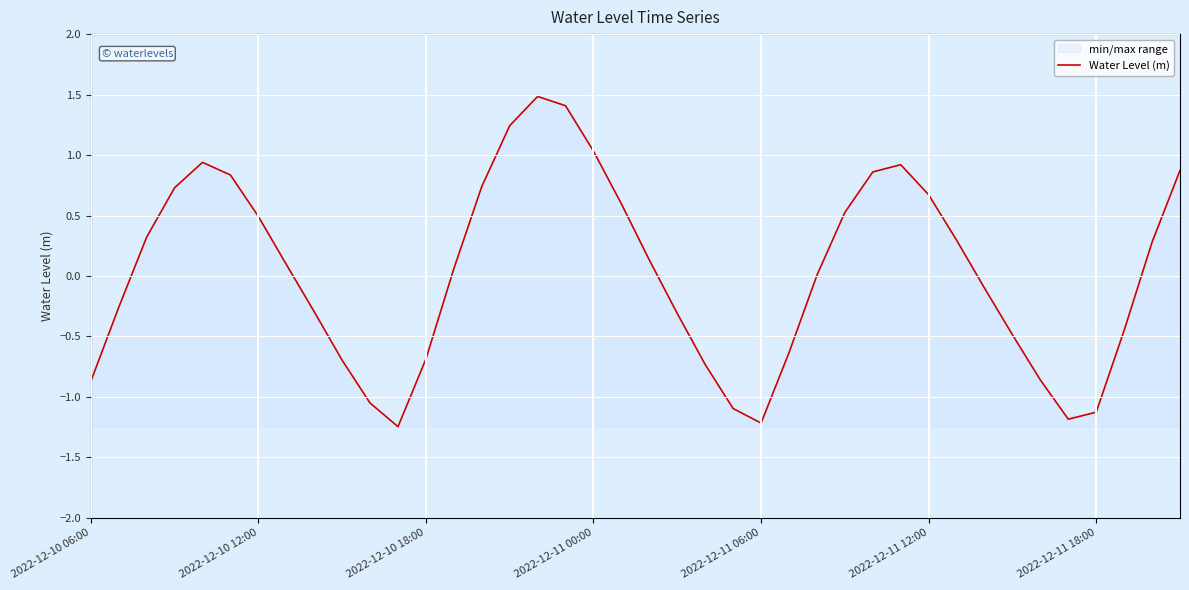

True or false: the data shows 0.9 at 39.

True